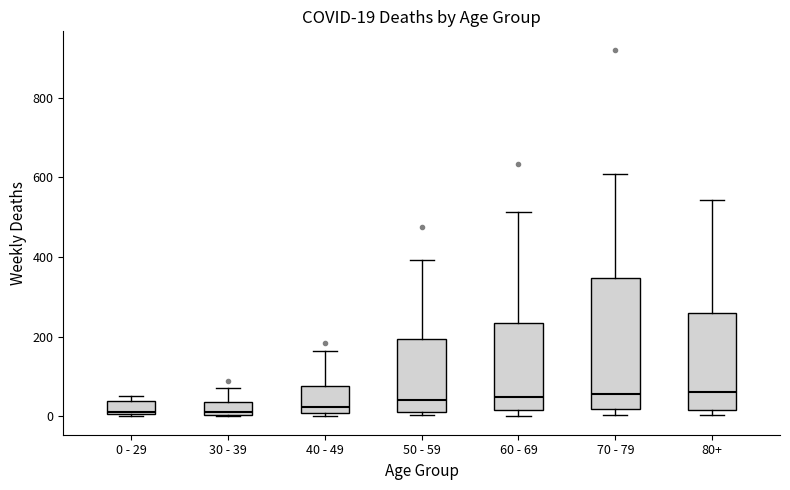

Which box is the tallest, from its lower edge to its upper edge?

70 - 79